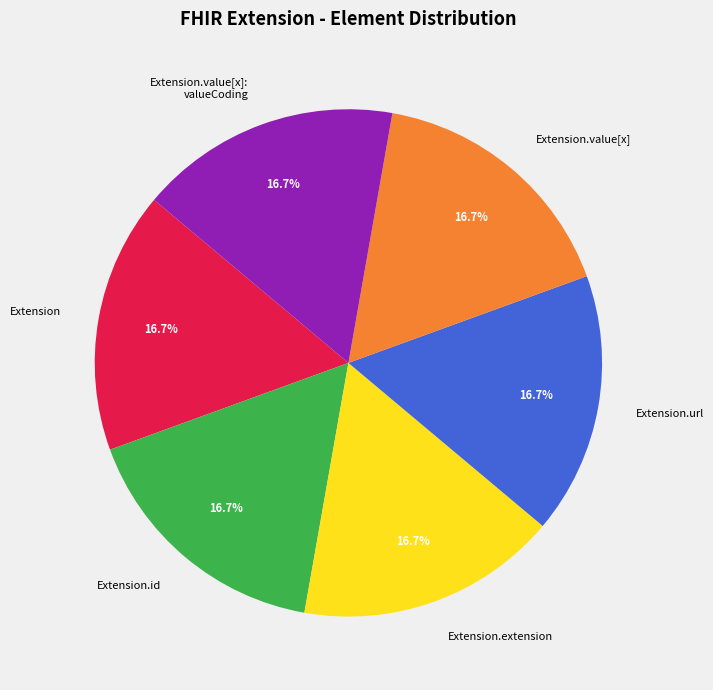

Is there a majority slice in this chart?

No